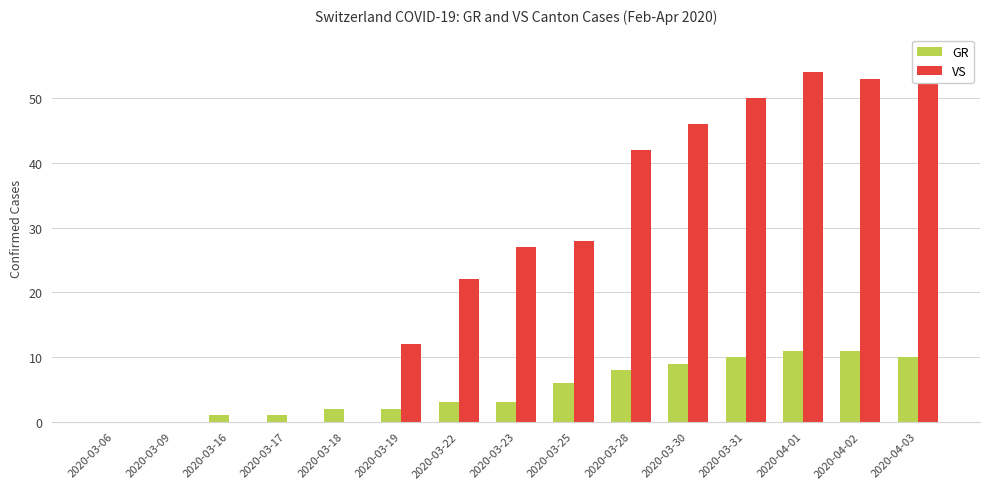

Which series has the widest spread of values?

VS